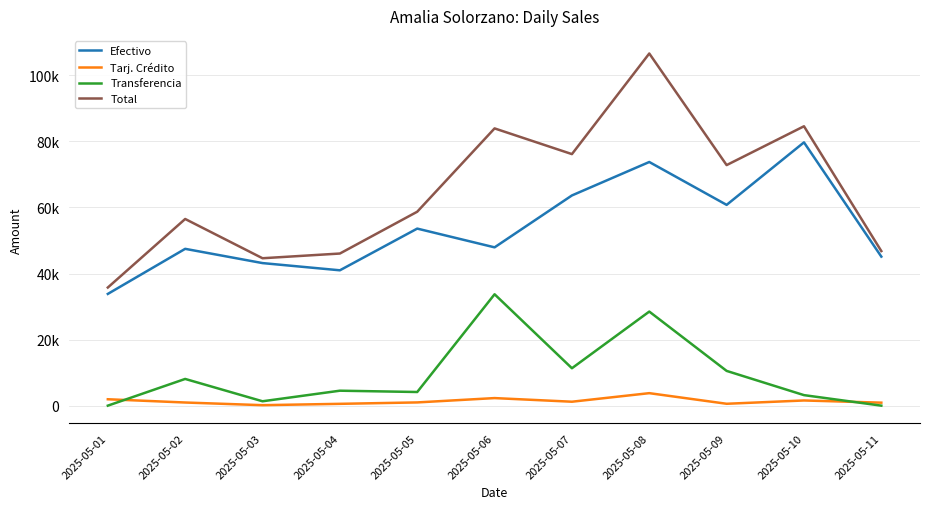

Which series has the widest spread of values?

Total